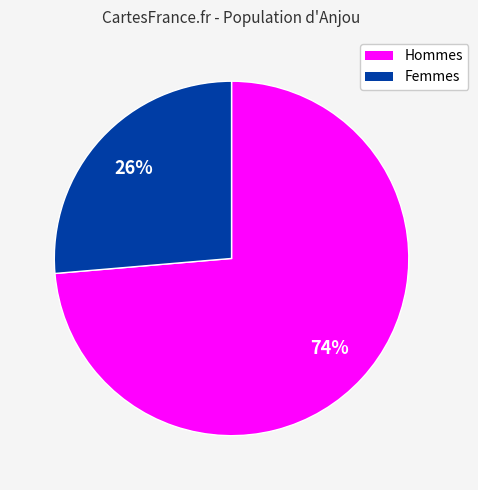

Which slice is the largest?

Hommes